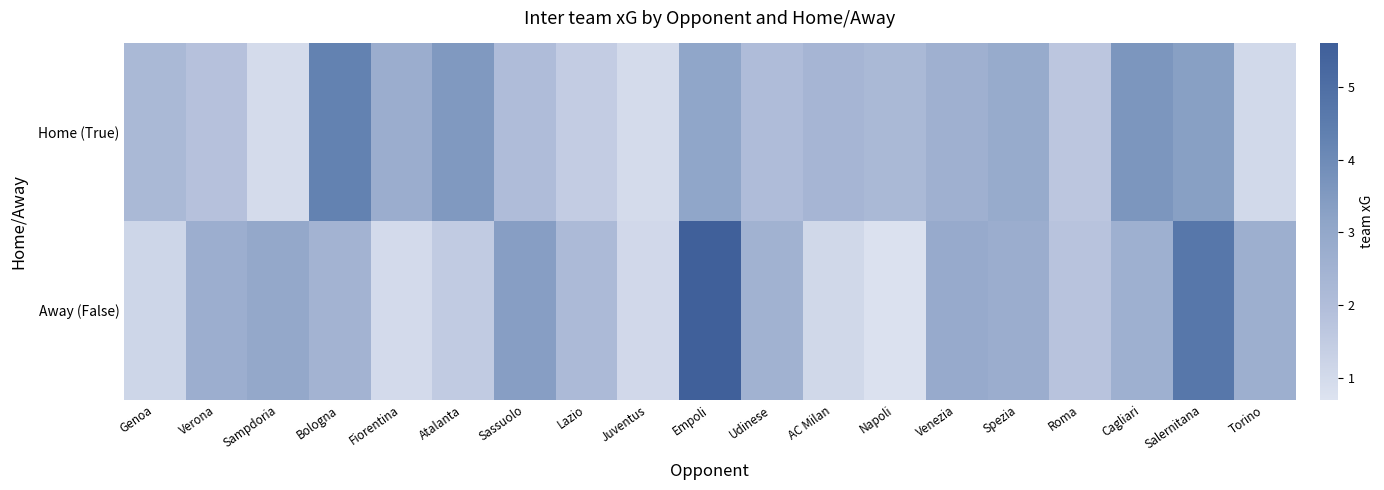

Between AC Milan and Roma, which is larger?

AC Milan